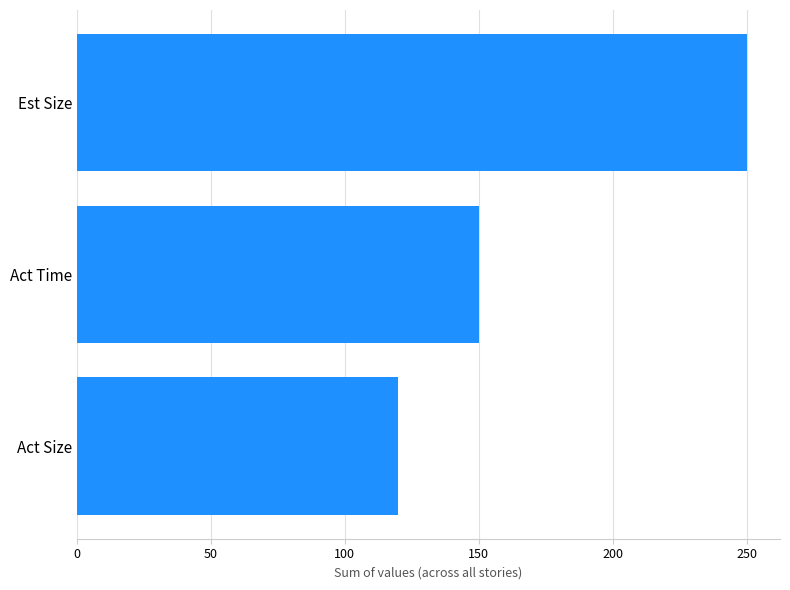

Rank the categories by value from lowest to highest.

Act Size, Act Time, Est Size